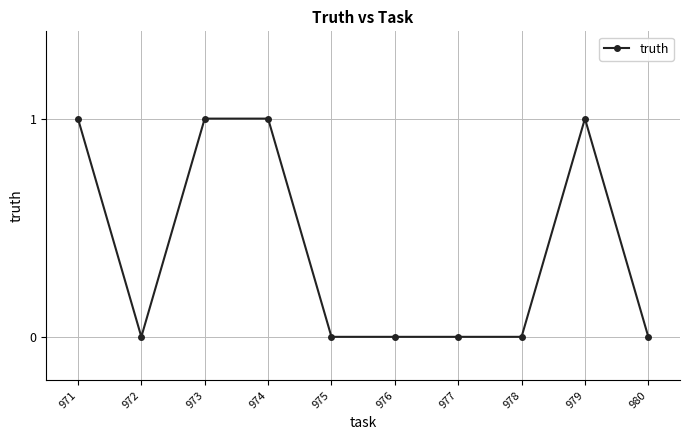

How many lines are shown in the chart?

1